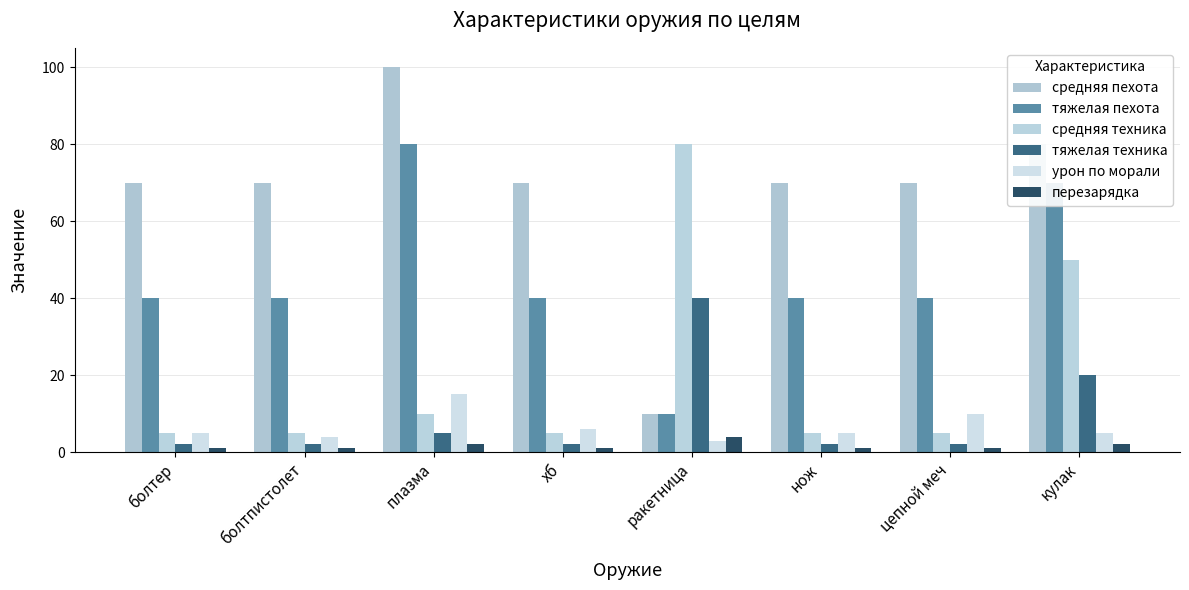

List the labels in order of средняя техника value, largest first.

ракетница, кулак, плазма, болтер, болтпистолет, хб, нож, цепной меч